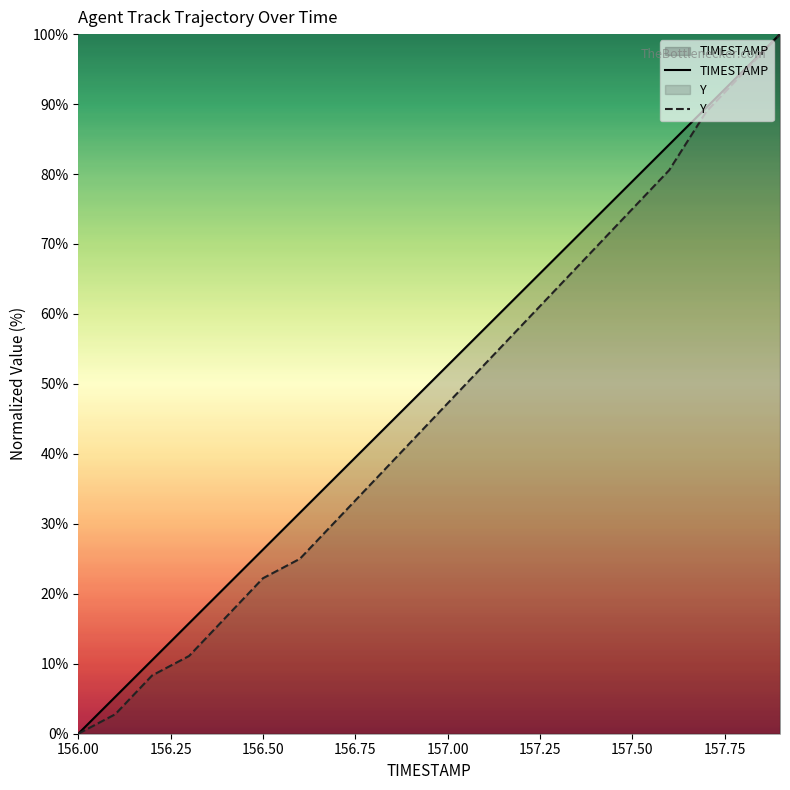

Reading left to right, what are all the values shown in this chart?

TIMESTAMP: 0.0	5.3	10.5	15.8	21.1	26.3	31.6	36.8	42.1	47.4	52.6	57.9	63.2	68.4	73.7	78.9	84.2	89.5	94.7	100.0
Y: 0.0	2.8	8.3	11.1	16.7	22.2	25.0	30.6	36.1	41.7	47.2	52.8	58.3	63.9	69.4	75.0	80.6	88.9	94.4	100.0